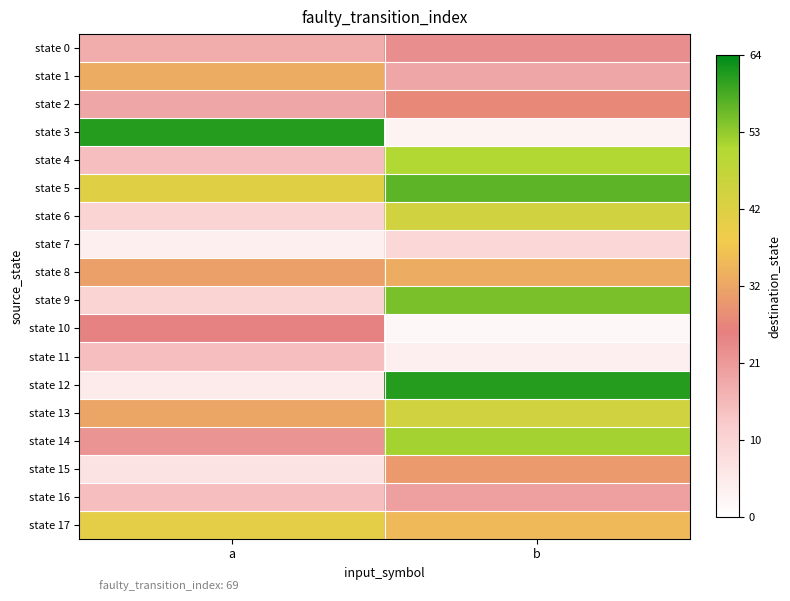

Which series has the largest range (max minus min)?

state 3